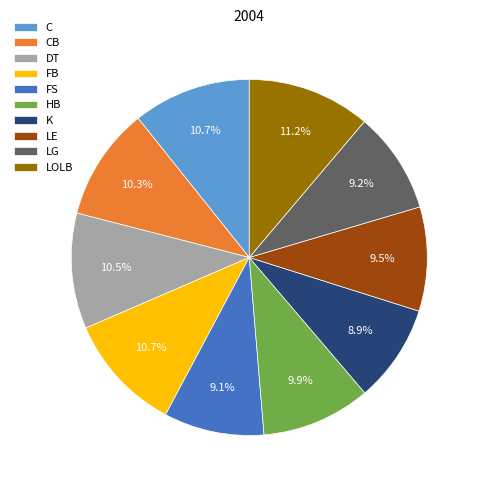

Between DT and LOLB, which is larger?

LOLB